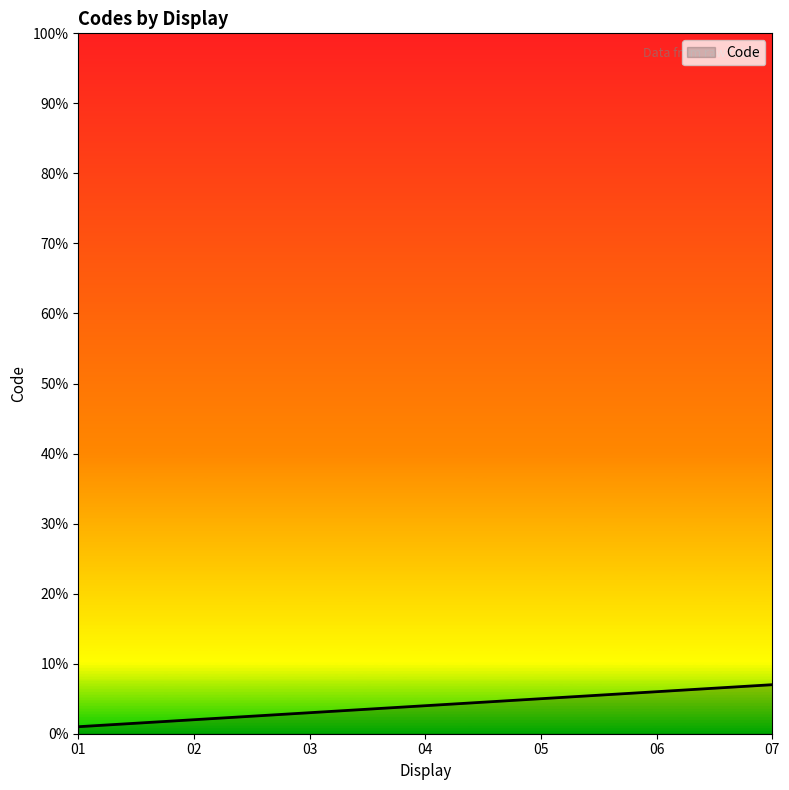

The chart shows a value of 4 at 04. True or false?

True